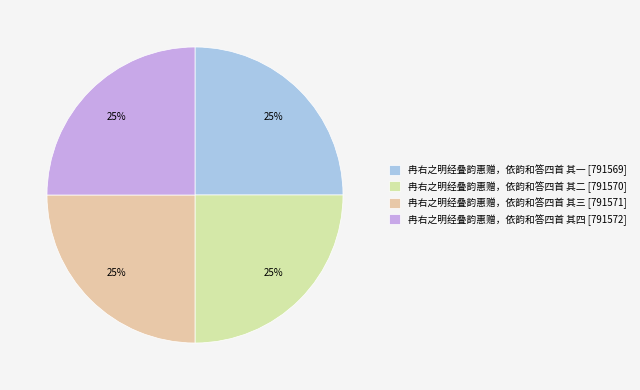

Is it true that 冉右之明经叠韵惠赠，依韵和答四首 其四 is 18% of the pie?

False